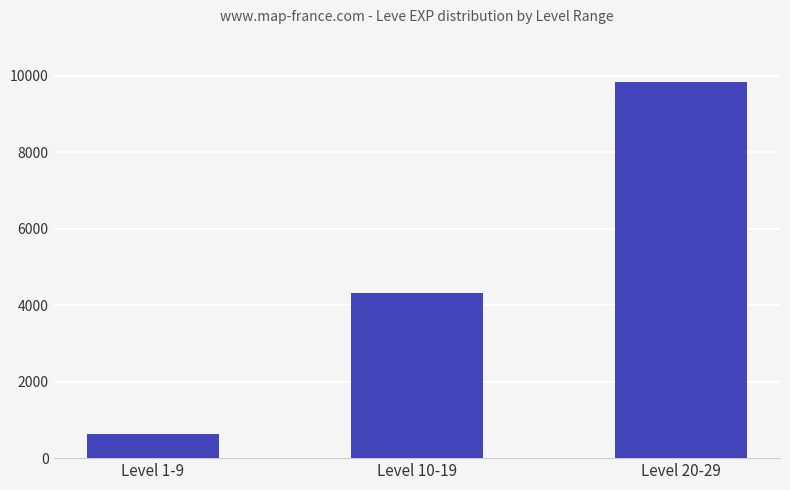

The value at Level 20-29 is 4965. True or false?

False